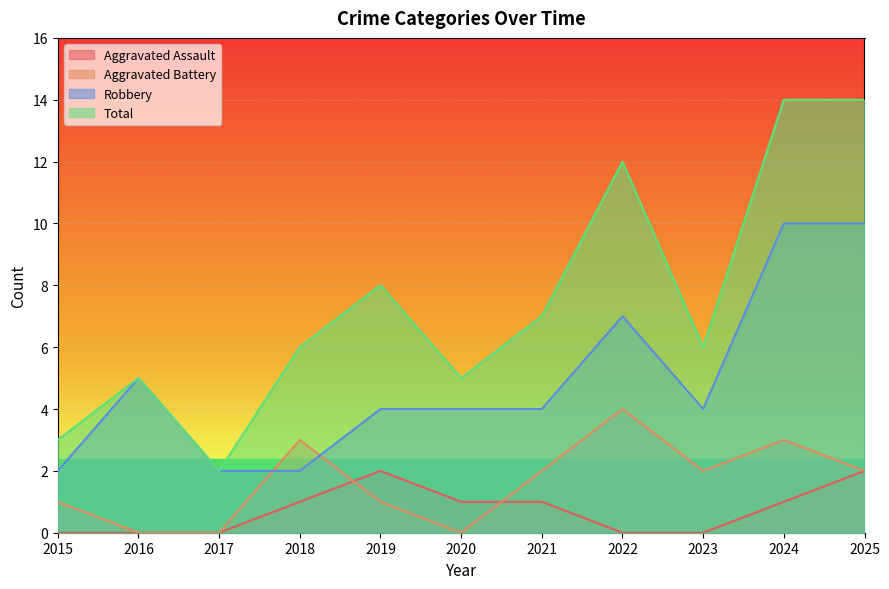

True or false: Robbery and Total cross at least once.

False